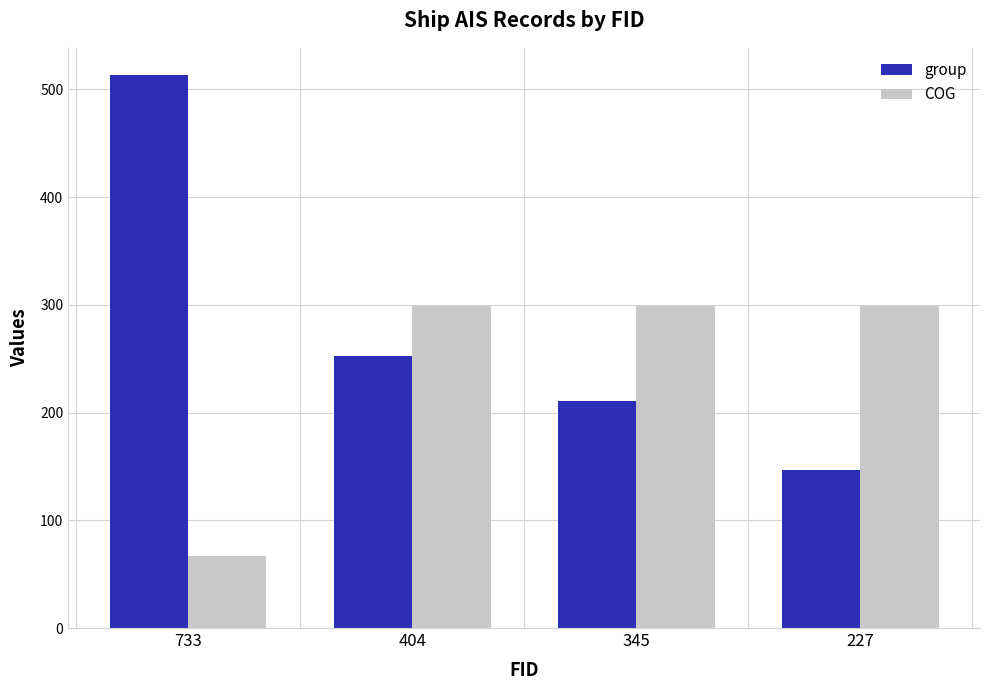

What is the value of the COG bar at the 1st from the left?

67.2